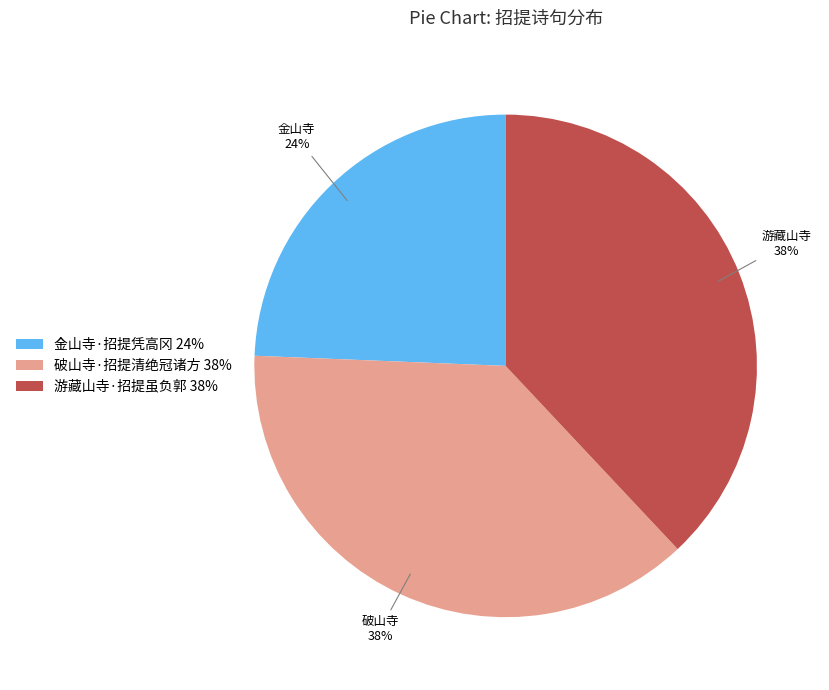

Does any single category account for the majority?

No